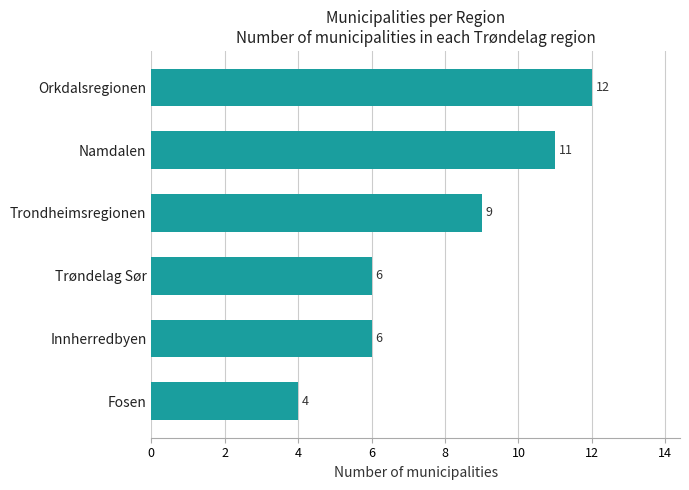

Reading bottom to top, transcribe all the data shown in this chart.

4	6	6	9	11	12